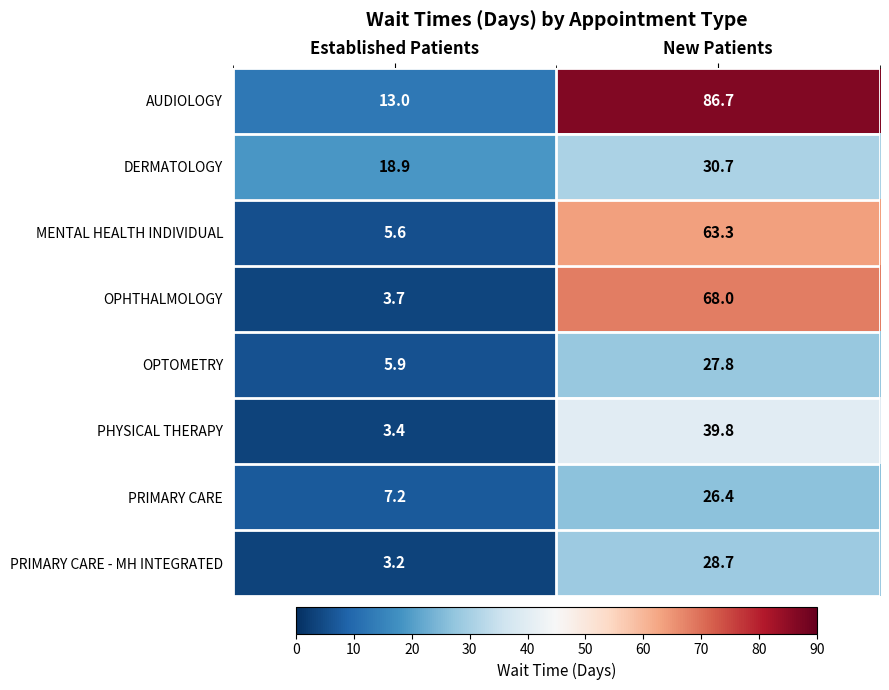

What is the total value across all series at Established Patients?

60.9